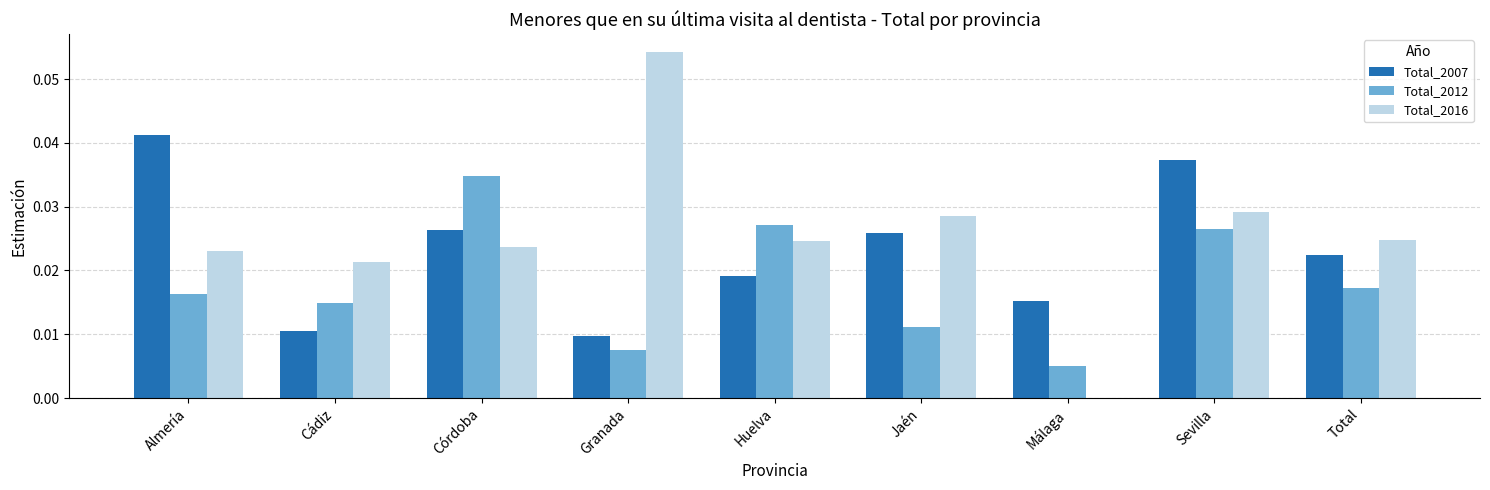

Between Almería and Sevilla, which series saw the biggest shift?

Total_2012